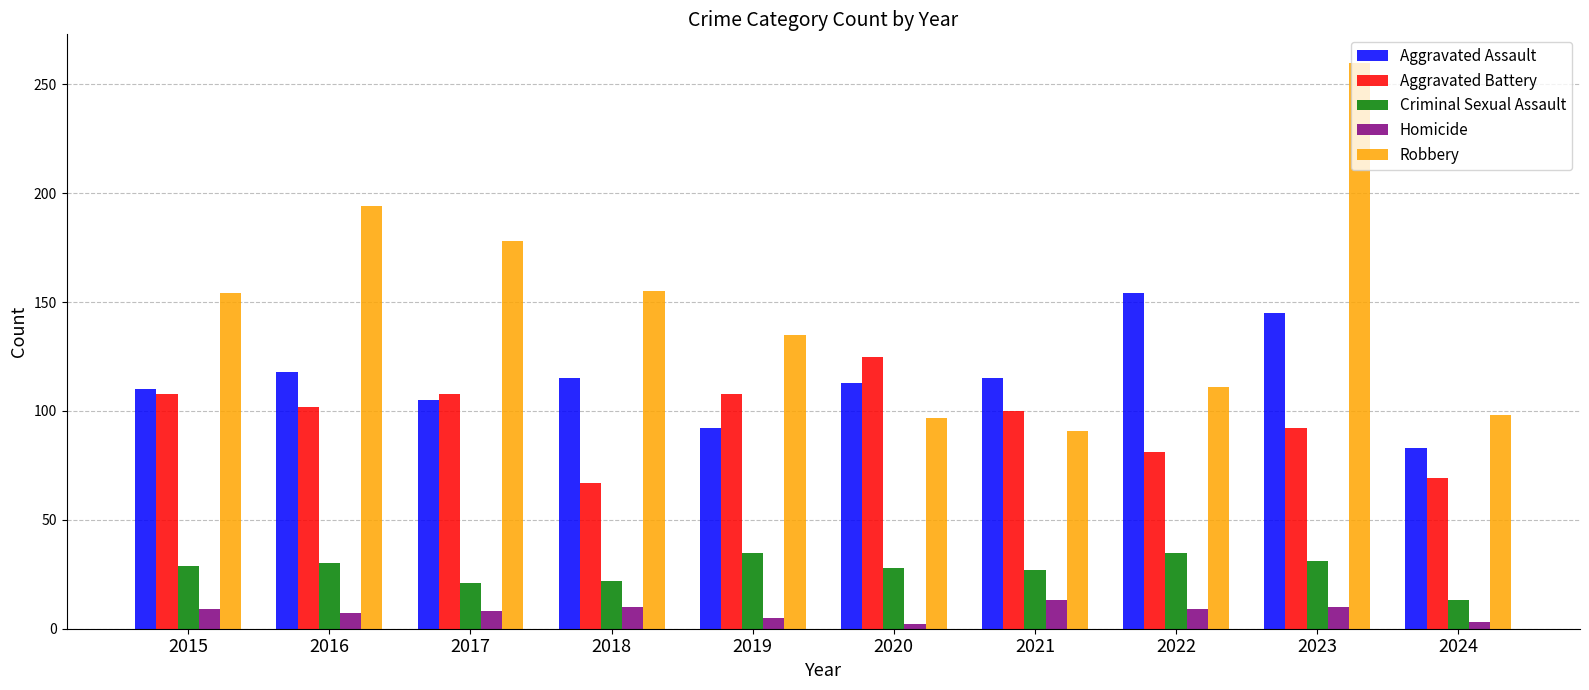

What is the value of the Homicide bar at the 4th from the left?

10